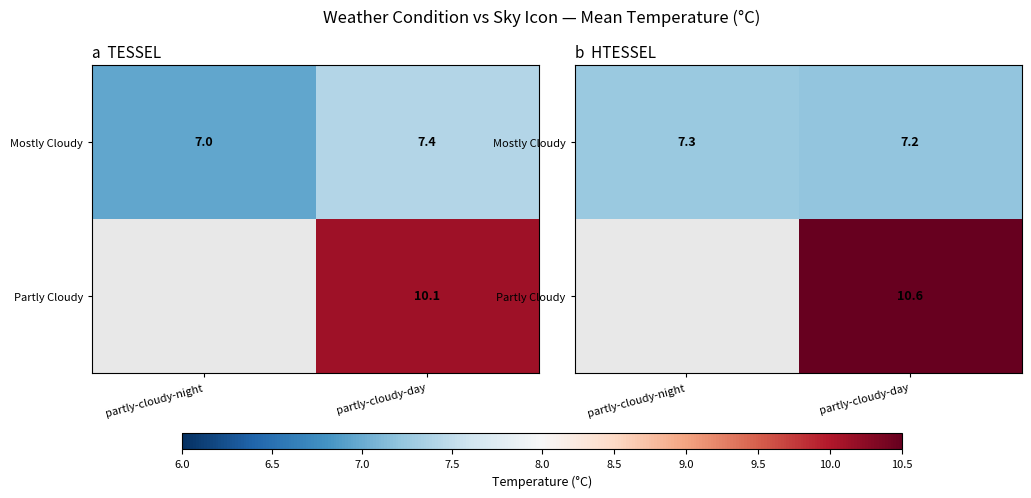

How many data points does each series have?

2